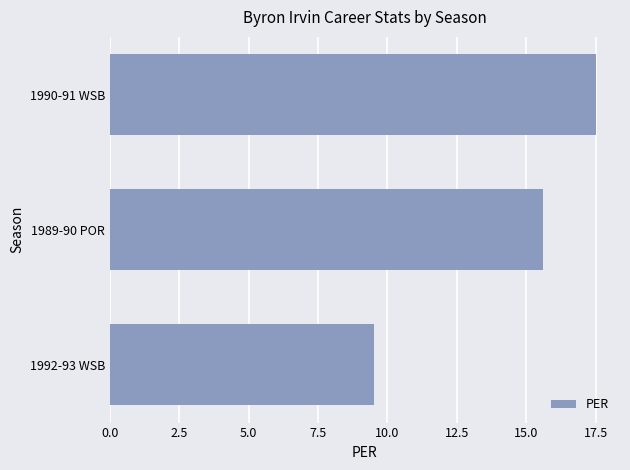

Reading bottom to top, what are all the values shown in this chart?

1992-93 WSB=9.5	1989-90 POR=15.6	1990-91 WSB=17.5